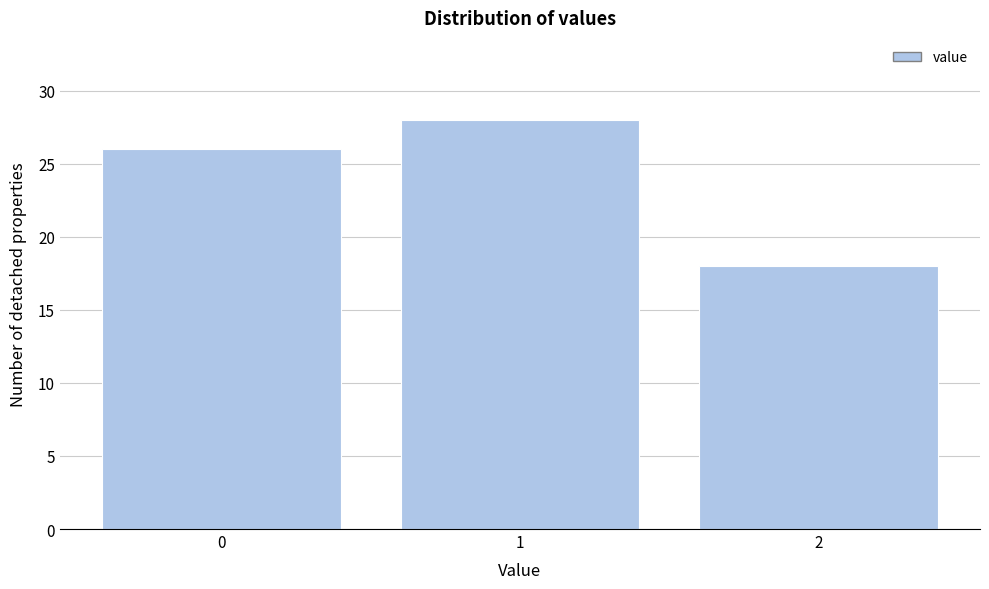

Reading left to right, transcribe all the data shown in this chart.

0=26	1=28	2=18